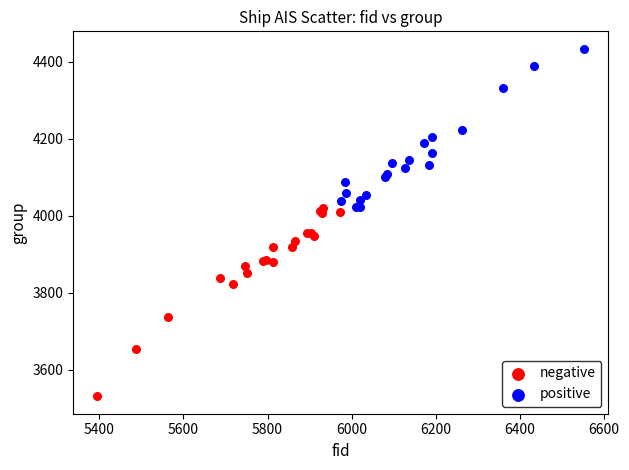

Which series contains the lowest Y value?

negative